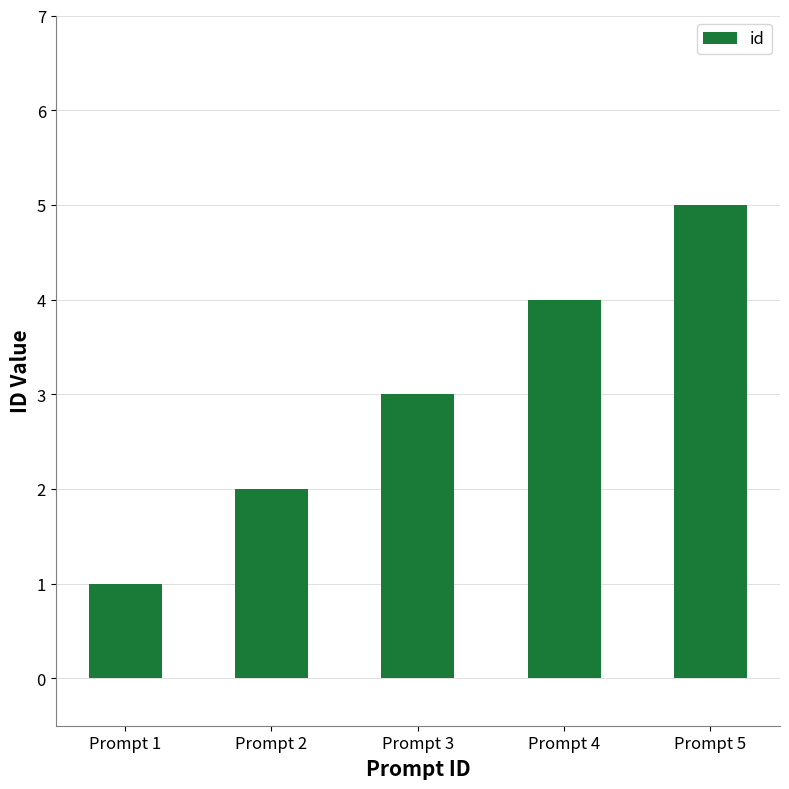

What is the sum of the values at Prompt 4 and Prompt 2?

6